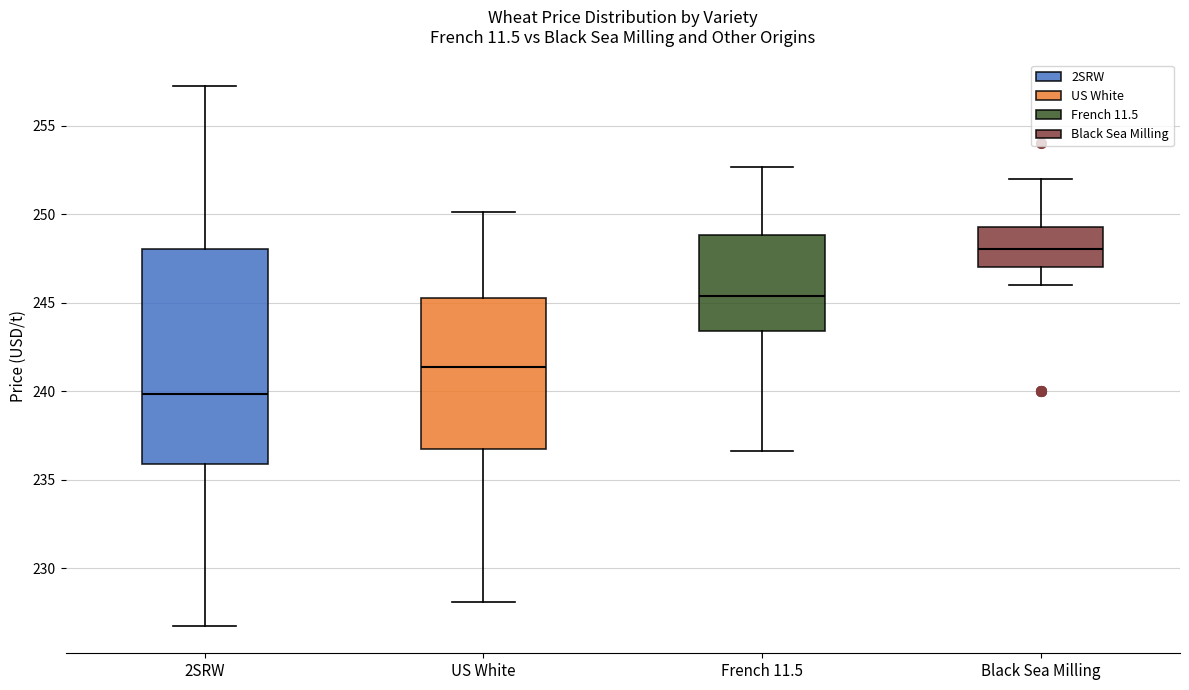

Reading left to right, read every box against the y-axis: the position of its median line, the range the box covers, and the ends of its whiskers. The values are not printed on the chart, so give them approximately, as read against the axis.

2SRW: median 240.0, box 236.0 to 248.0, whiskers 226.5 to 257.0
US White: median 241.5, box 236.5 to 245.5, whiskers 228.0 to 250.0
French 11.5: median 245.5, box 243.5 to 249.0, whiskers 236.5 to 252.5
Black Sea Milling: median 248.0, box 247.0 to 249.5, whiskers 246.0 to 252.0